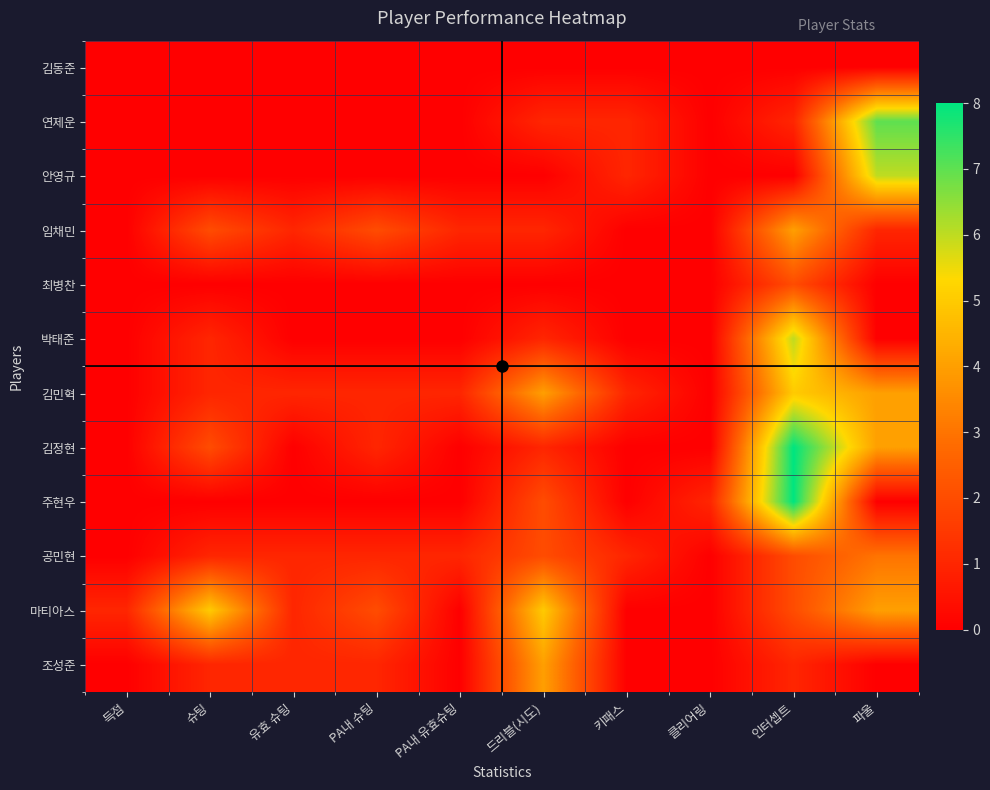

Reading left to right, what are all the values shown in this chart?

김동준: 득점=0	슈팅=0	유효 슈팅=0	PA내 슈팅=0	PA내 유효슈팅=0	드리블(시도)=0	키패스=0	클리어링=0	인터셉트=0	파울=0
연제운: 득점=0	슈팅=0	유효 슈팅=0	PA내 슈팅=0	PA내 유효슈팅=0	드리블(시도)=1	키패스=1	클리어링=0	인터셉트=1	파울=7
안영규: 득점=0	슈팅=0	유효 슈팅=0	PA내 슈팅=0	PA내 유효슈팅=0	드리블(시도)=0	키패스=1	클리어링=0	인터셉트=0	파울=6
임채민: 득점=0	슈팅=2	유효 슈팅=1	PA내 슈팅=2	PA내 유효슈팅=1	드리블(시도)=1	키패스=0	클리어링=0	인터셉트=4	파울=1
최병찬: 득점=0	슈팅=0	유효 슈팅=0	PA내 슈팅=0	PA내 유효슈팅=0	드리블(시도)=0	키패스=0	클리어링=0	인터셉트=2	파울=0
박태준: 득점=0	슈팅=1	유효 슈팅=0	PA내 슈팅=0	PA내 유효슈팅=0	드리블(시도)=1	키패스=0	클리어링=0	인터셉트=6	파울=0
김민혁: 득점=0	슈팅=1	유효 슈팅=1	PA내 슈팅=1	PA내 유효슈팅=1	드리블(시도)=4	키패스=1	클리어링=0	인터셉트=5	파울=4
김정현: 득점=0	슈팅=2	유효 슈팅=0	PA내 슈팅=1	PA내 유효슈팅=0	드리블(시도)=1	키패스=0	클리어링=0	인터셉트=8	파울=4
주현우: 득점=0	슈팅=0	유효 슈팅=0	PA내 슈팅=0	PA내 유효슈팅=0	드리블(시도)=2	키패스=0	클리어링=1	인터셉트=8	파울=0
공민현: 득점=0	슈팅=1	유효 슈팅=1	PA내 슈팅=1	PA내 유효슈팅=1	드리블(시도)=2	키패스=1	클리어링=0	인터셉트=2	파울=3
마티아스: 득점=1	슈팅=5	유효 슈팅=1	PA내 슈팅=2	PA내 유효슈팅=0	드리블(시도)=5	키패스=0	클리어링=0	인터셉트=2	파울=4
조성준: 득점=0	슈팅=1	유효 슈팅=1	PA내 슈팅=1	PA내 유효슈팅=0	드리블(시도)=4	키패스=0	클리어링=0	인터셉트=1	파울=0